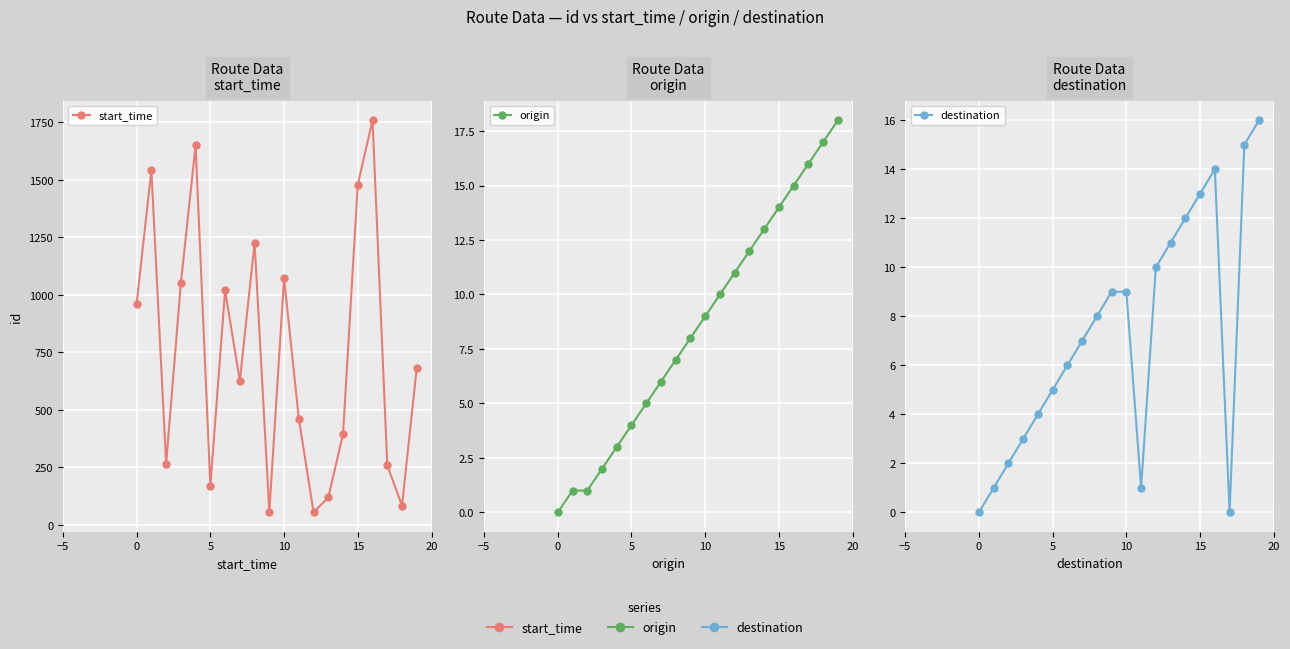

At how many categories does at least one series exceed 1081?

5